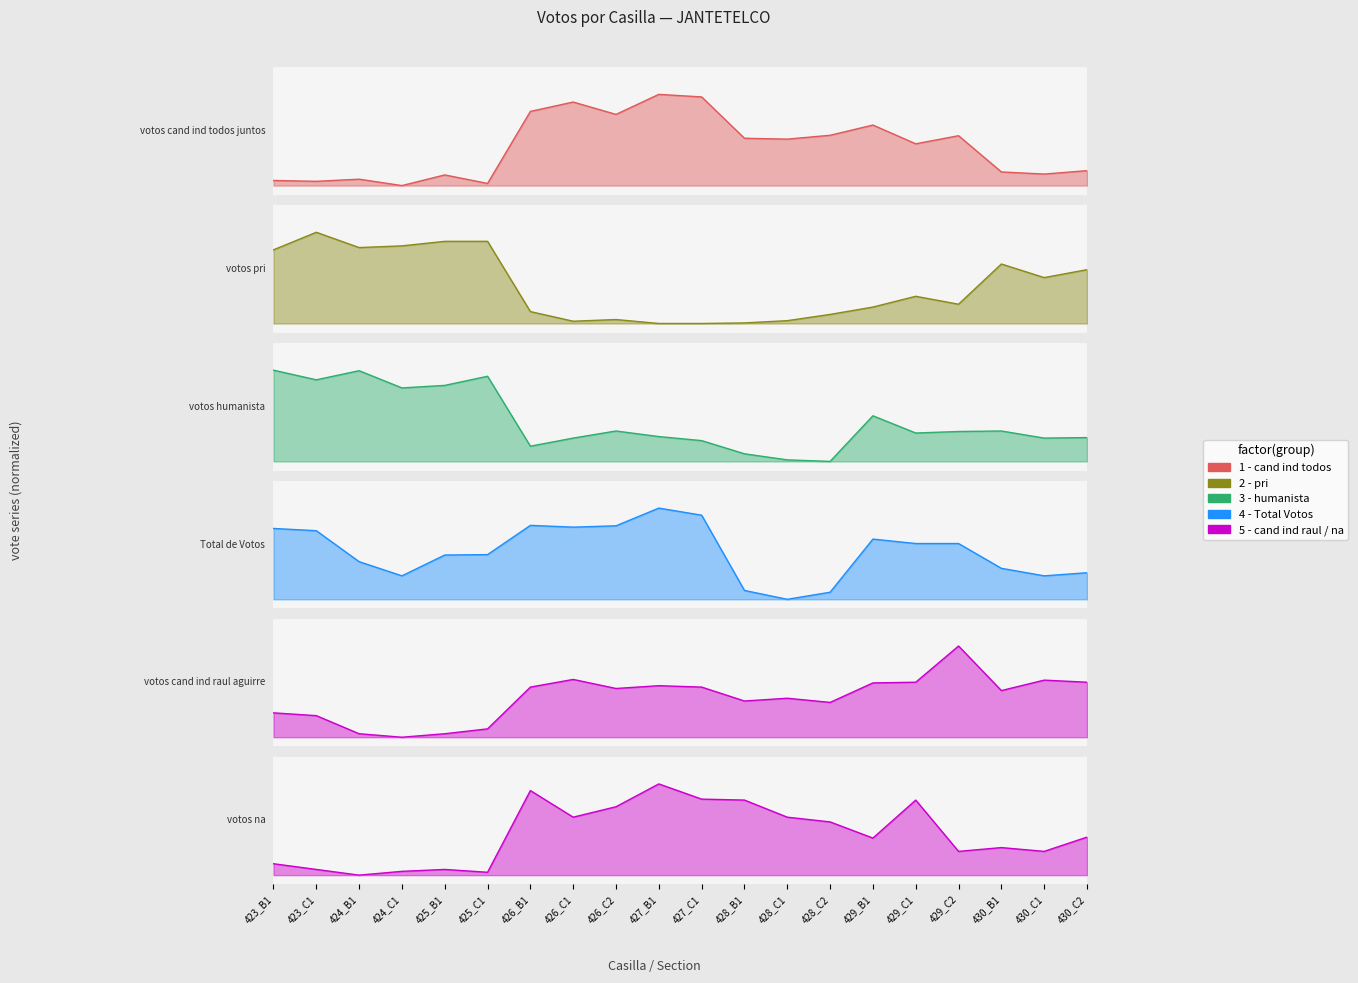

At which category is the sum across all series the highest?

427_B1